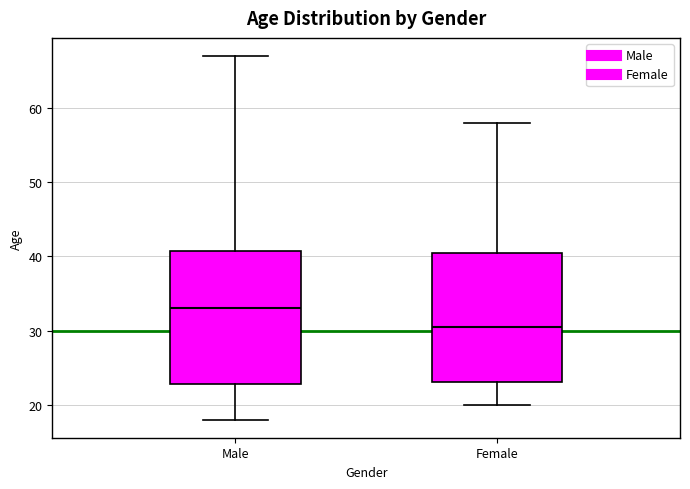

Where is the upper edge of the box for Male on the y-axis? The values are not printed on the chart, so give them approximately, as read against the axis.

41